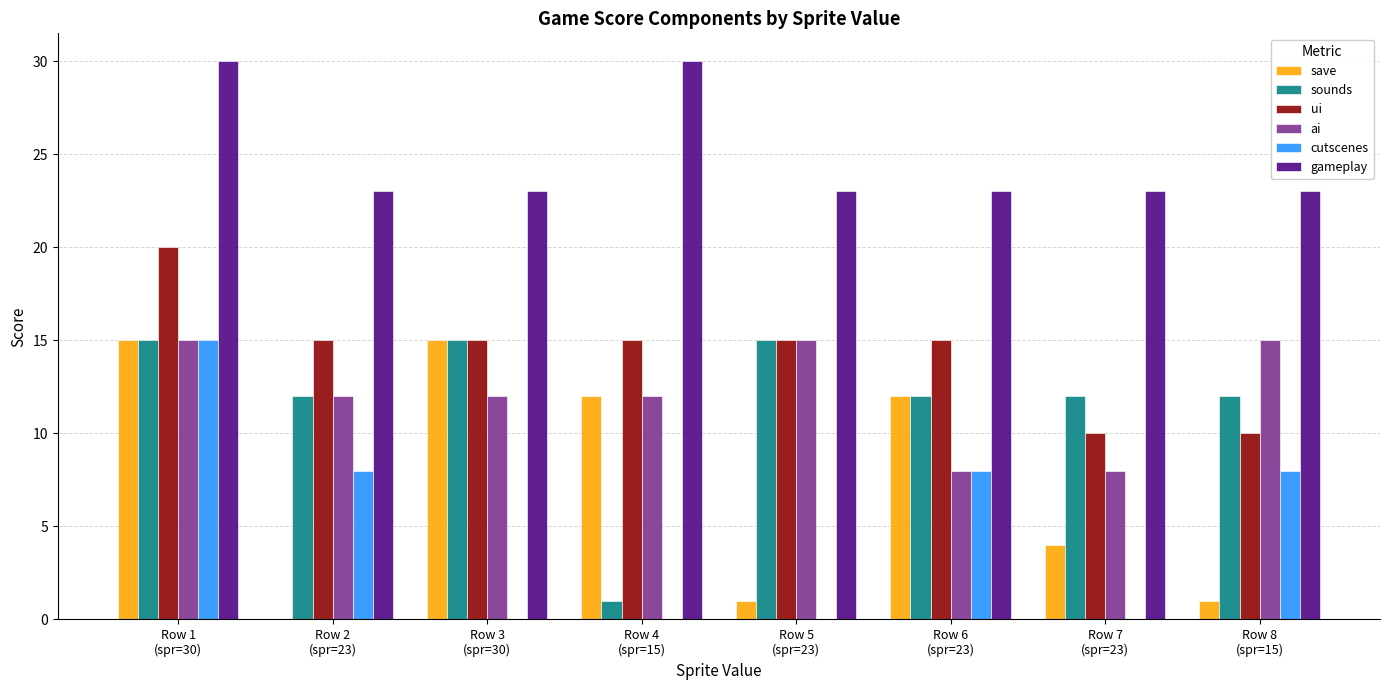

Which series has the largest total across all categories?

gameplay